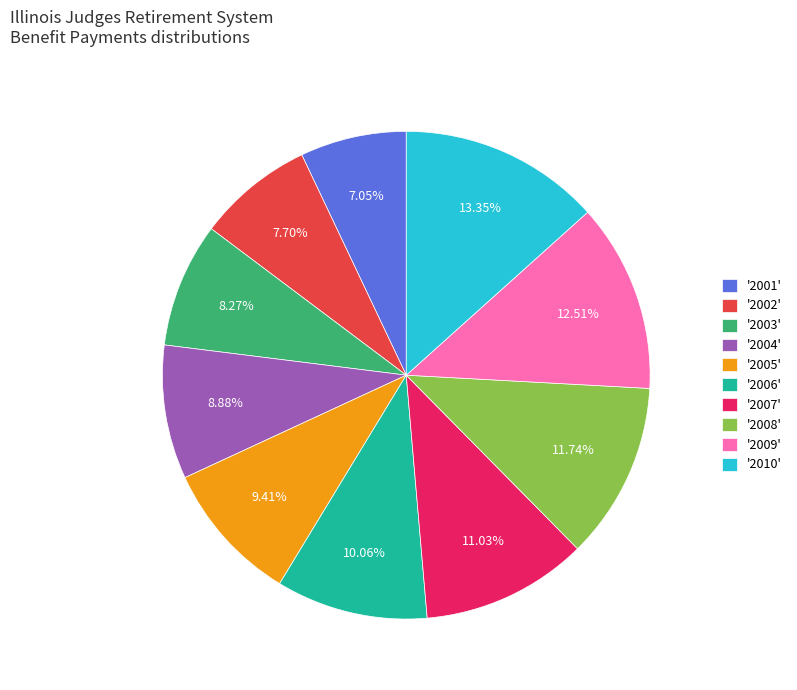

Which has a higher value, '2003' or '2002'?

'2003'